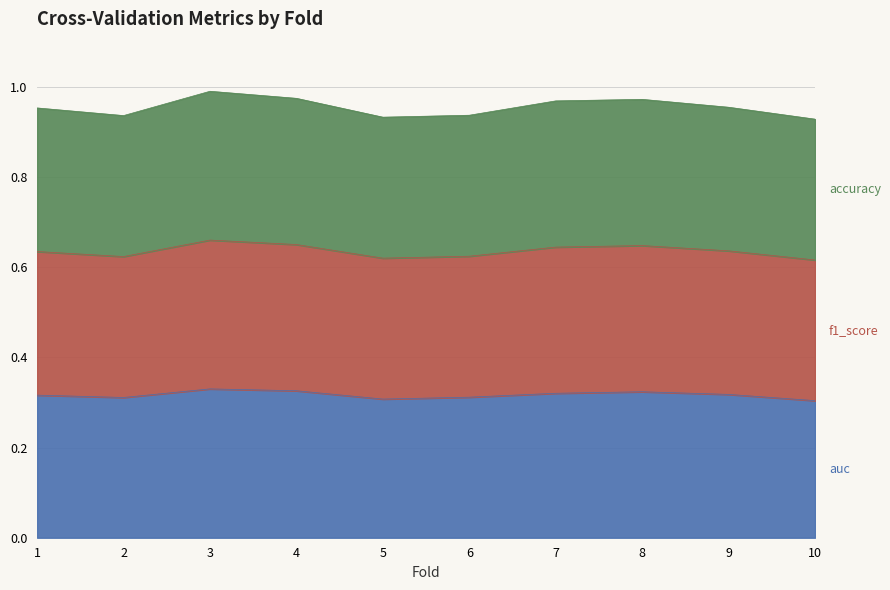

At which label is auc closest to 0?

10